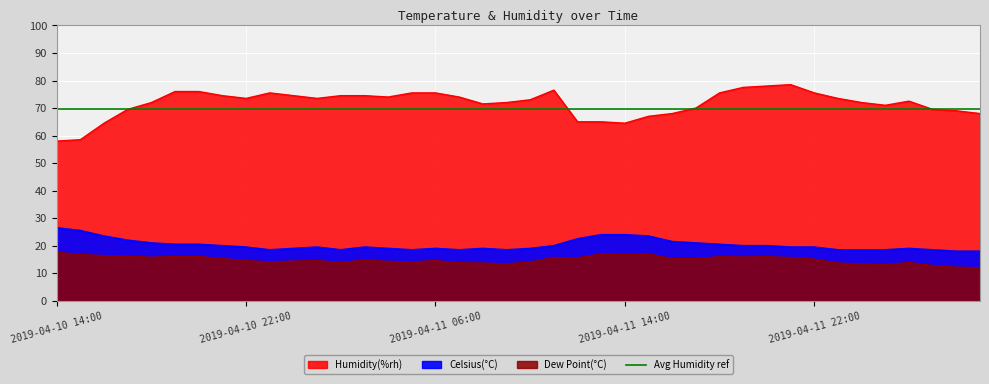

What position from the right is 2019-04-12 02:00?

4